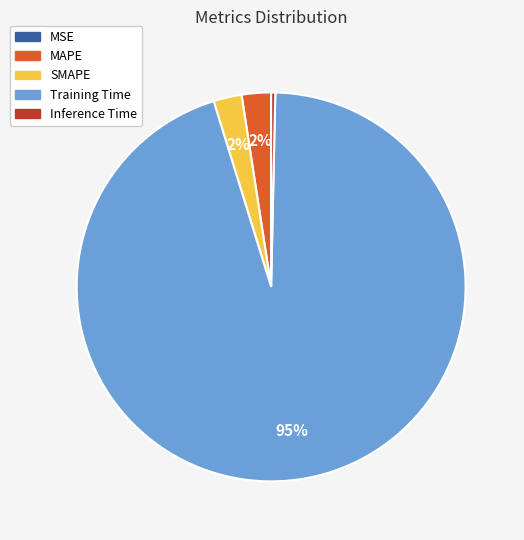

Which slice is the largest?

Training Time